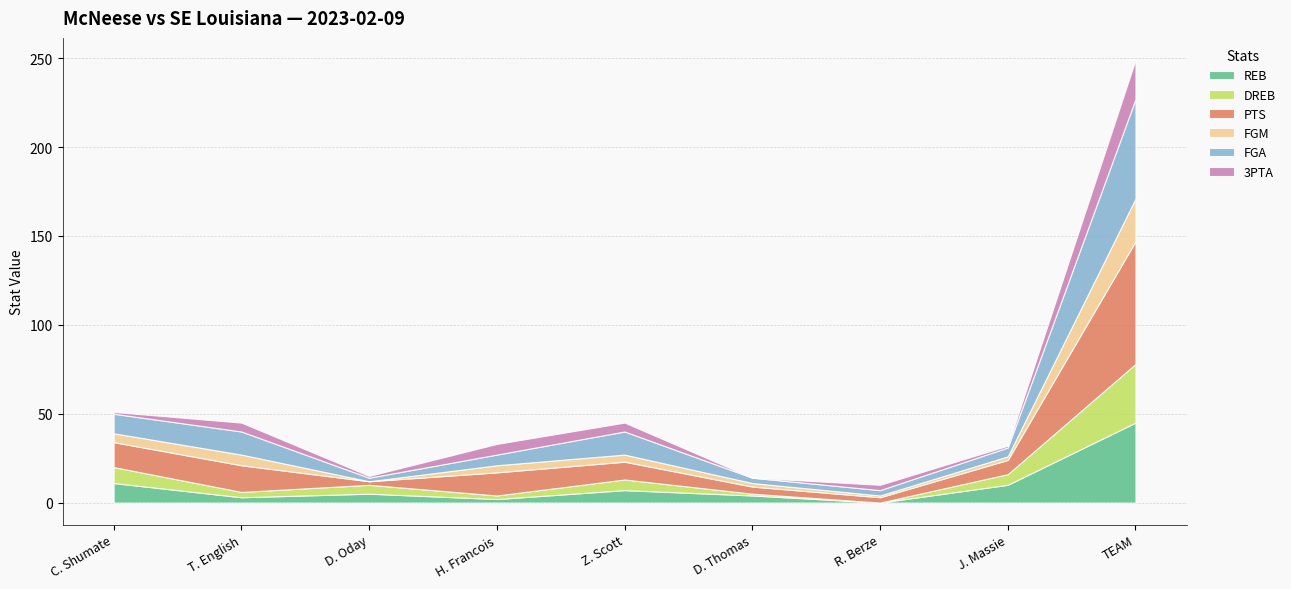

The PTS series shows 24 at C. Shumate. True or false?

False